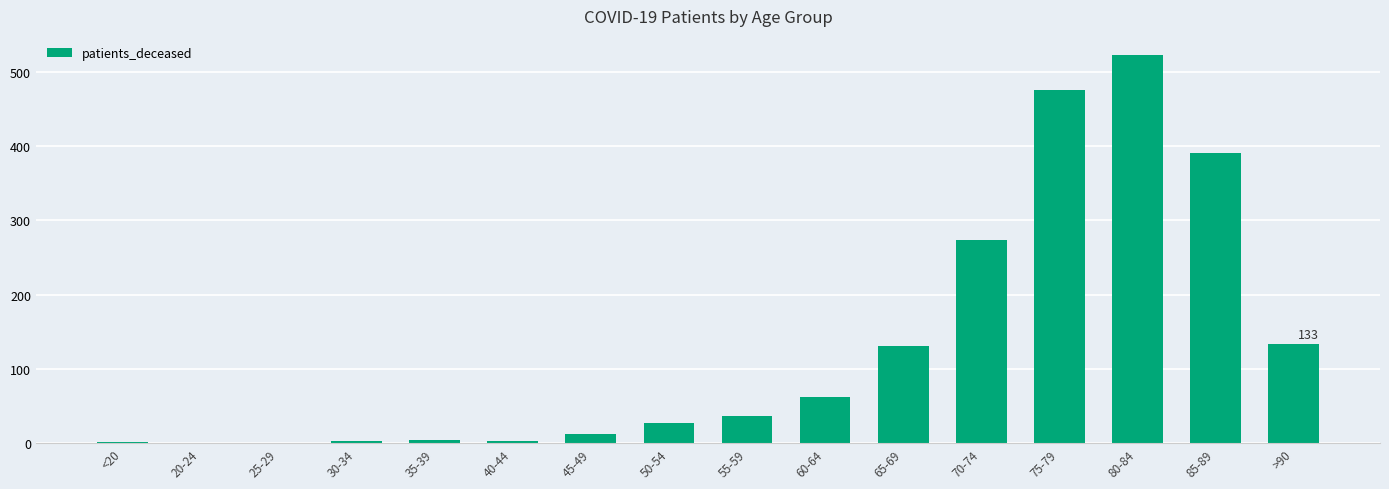

What is the sum of all values?

2078